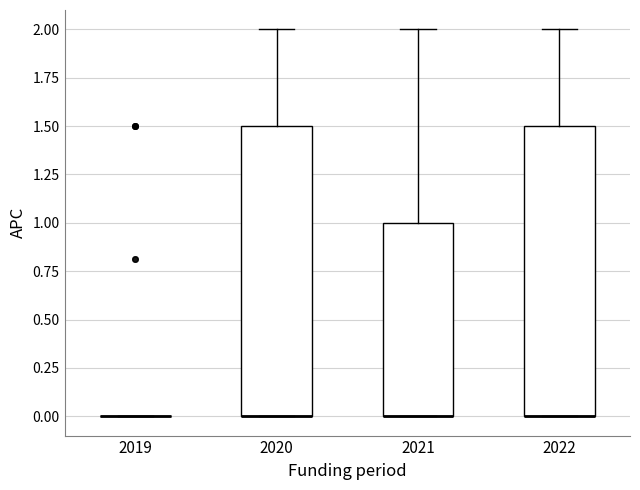

Reading left to right, transcribe this box plot: for each box, give where its median line is, the range the box spans, and where its two whiskers end, as read against the y-axis. The values are not printed on the chart, so give them approximately, as read against the axis.

2019: box collapsed to a line at 0.0, whiskers 0.0 to 0.0
2020: median 0.0 (drawn on the box's lower edge), box 0.0 to 1.5, whiskers 0.0 to 2.0
2021: median 0.0 (drawn on the box's lower edge), box 0.0 to 1.0, whiskers 0.0 to 2.0
2022: median 0.0 (drawn on the box's lower edge), box 0.0 to 1.5, whiskers 0.0 to 2.0